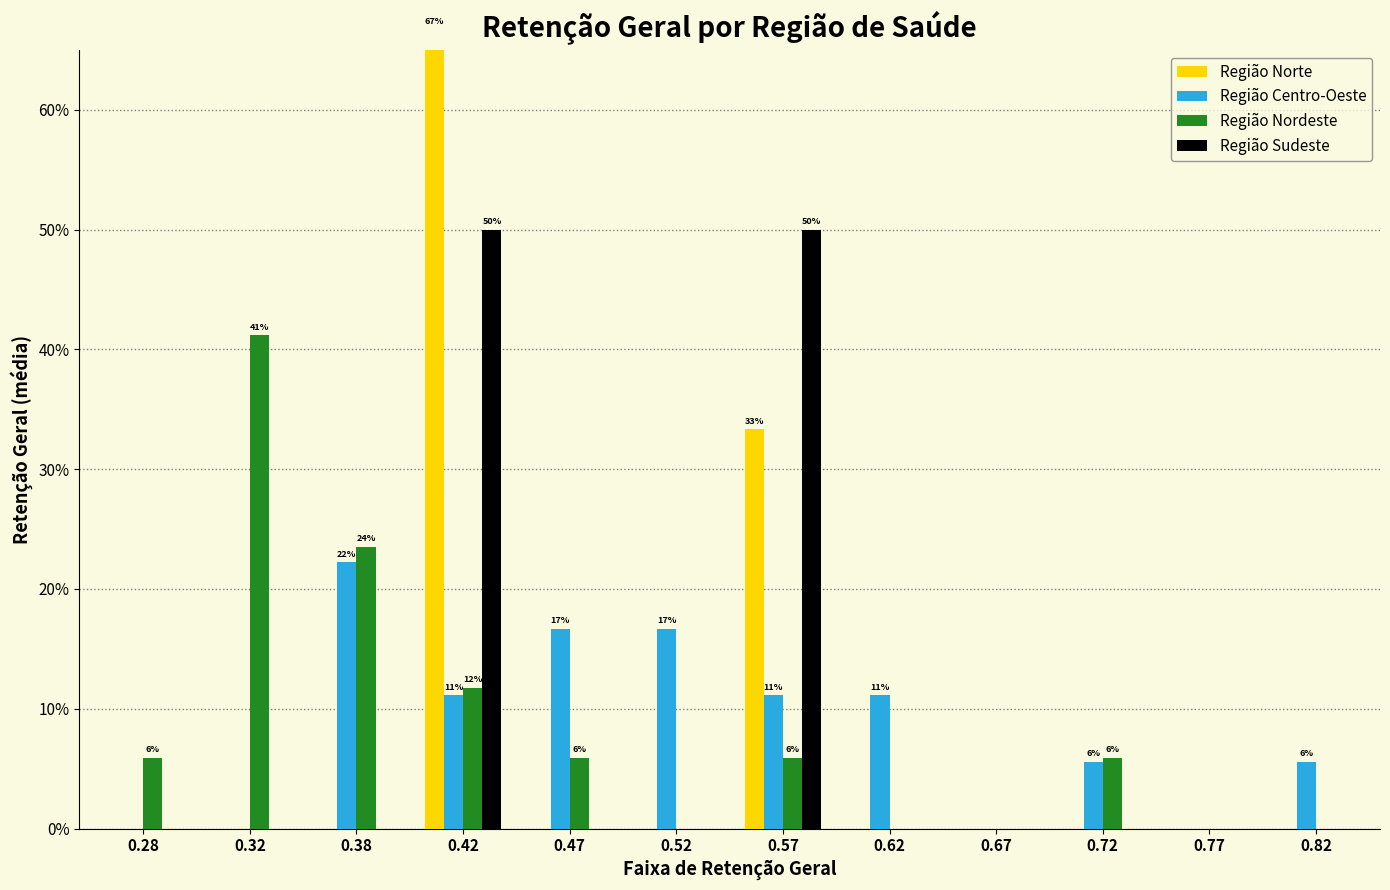

Is it true that Região Nordeste equals 0.1 at 0.47?

True